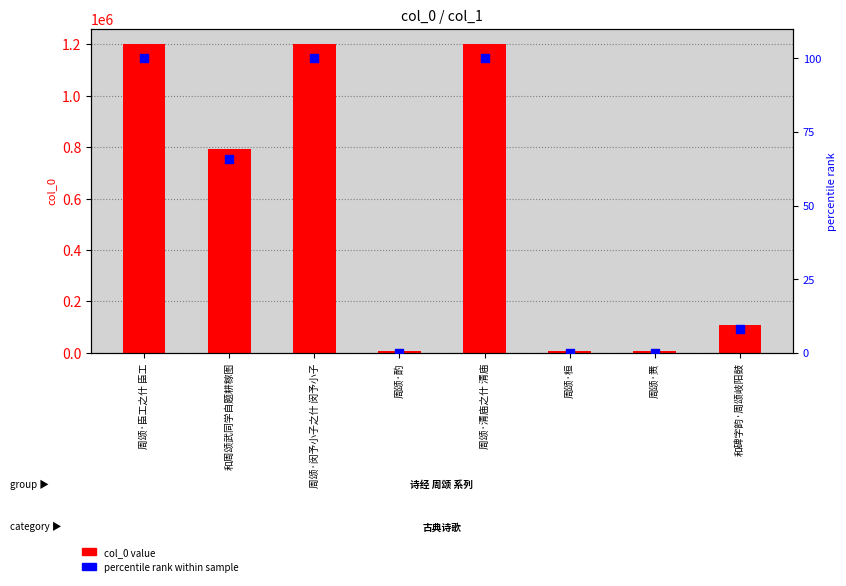

Is the value of col_0 value at 周颂·赉 greater than the value of percentile rank at 周颂·闵予小子之什 闵予小子?

Yes